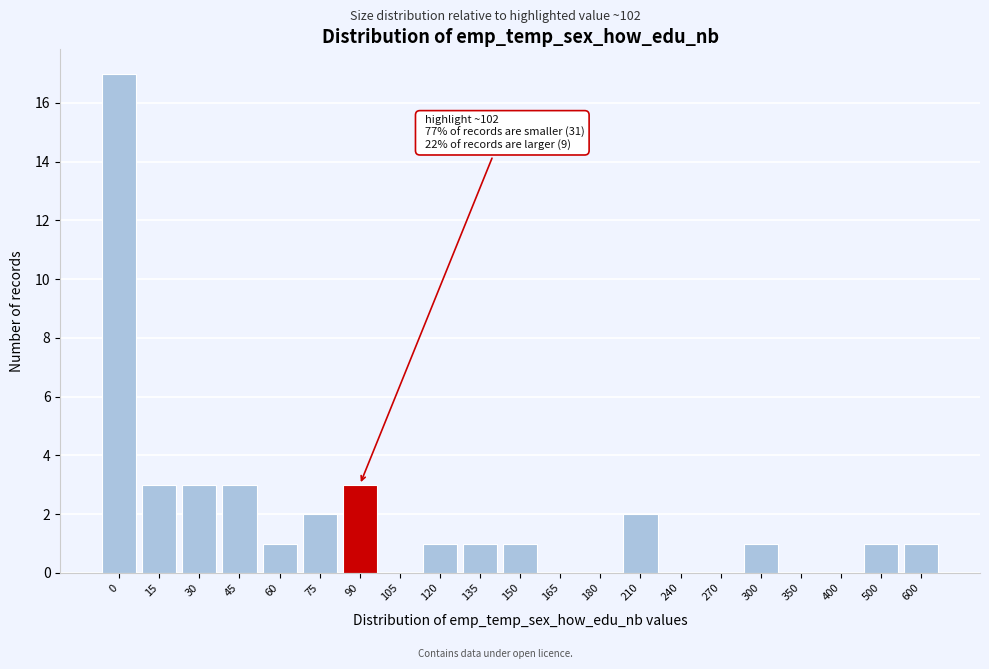

Reading right to left, extract all data points from this chart.

600=1	500=1	400=0	350=0	300=1	270=0	240=0	210=2	180=0	165=0	150=1	135=1	120=1	105=0	90=3	75=2	60=1	45=3	30=3	15=3	0=17